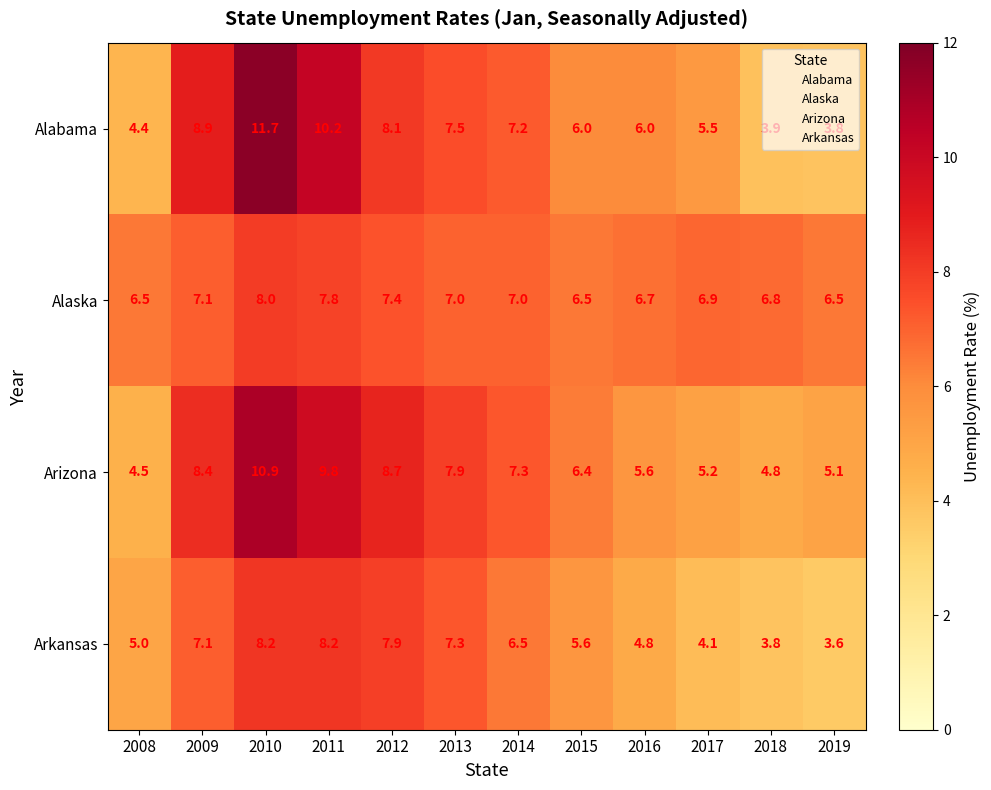

What is the difference between the maximum and minimum values in the Alaska series?

1.5